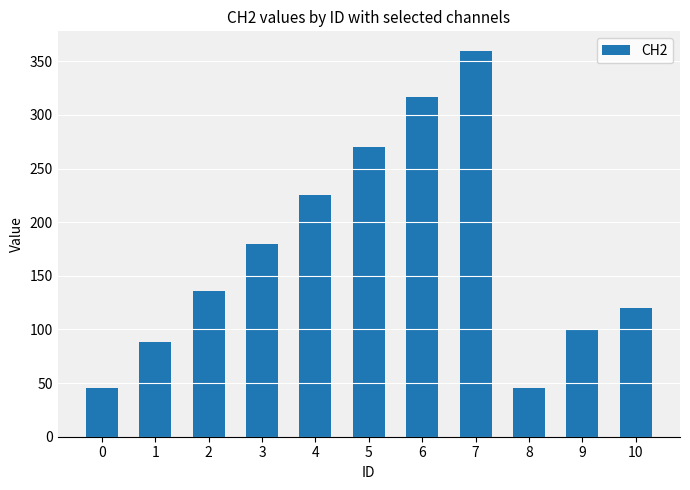

Does the chart contain any negative values?

No